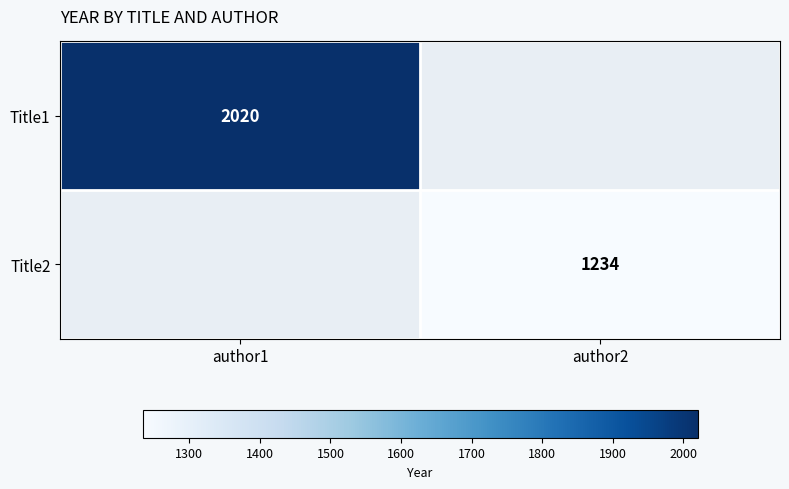

The value of Title2 at author2 is 1234. True or false?

True